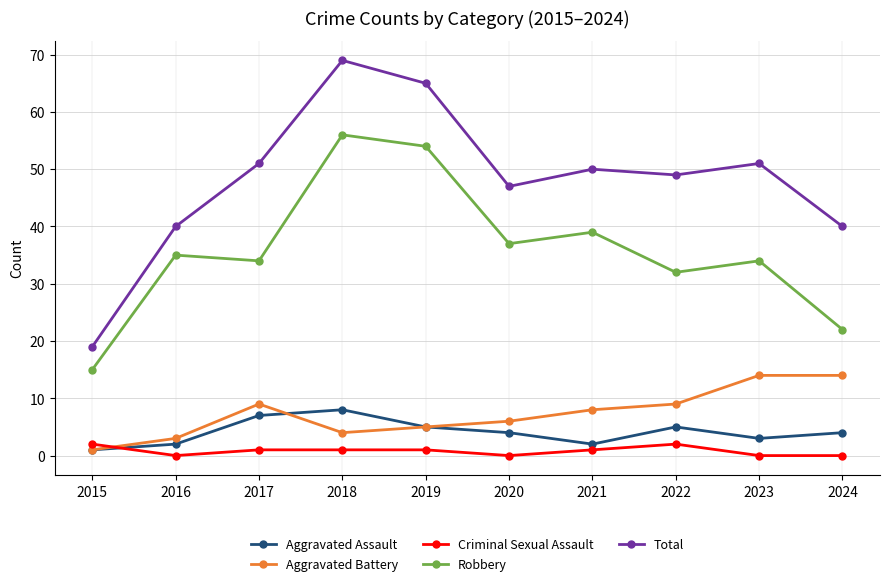

True or false: Aggravated Assault and Robbery cross at least once.

False